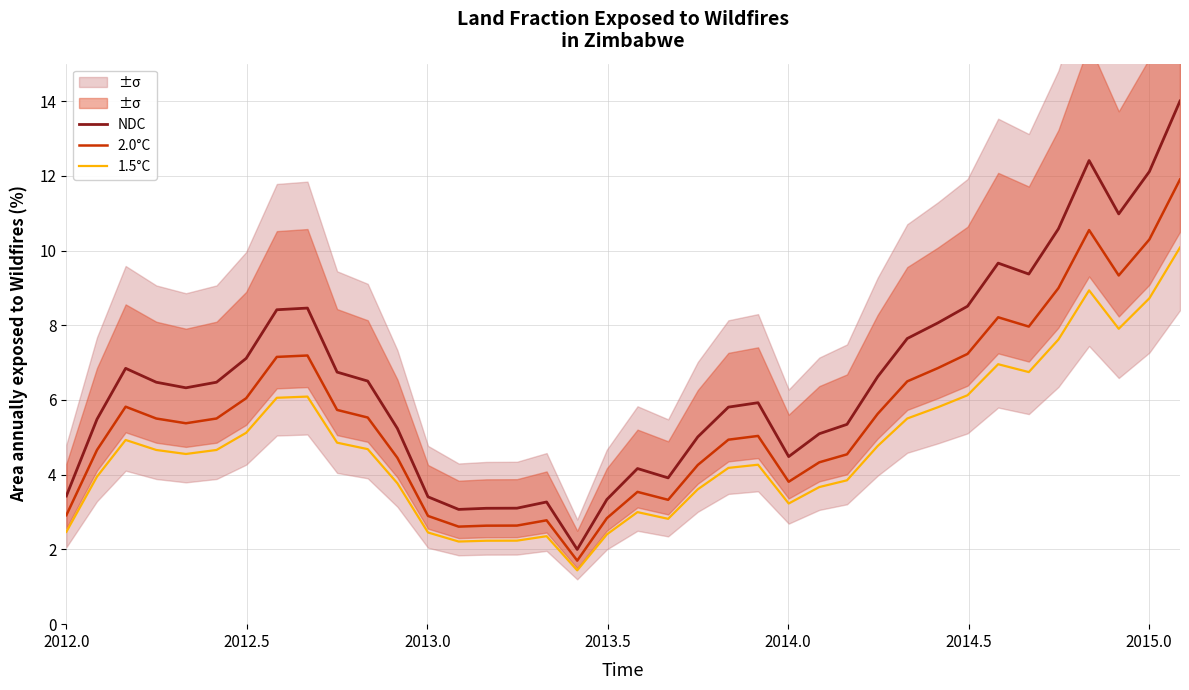

True or false: 1.5°C and NDC cross at least once.

False